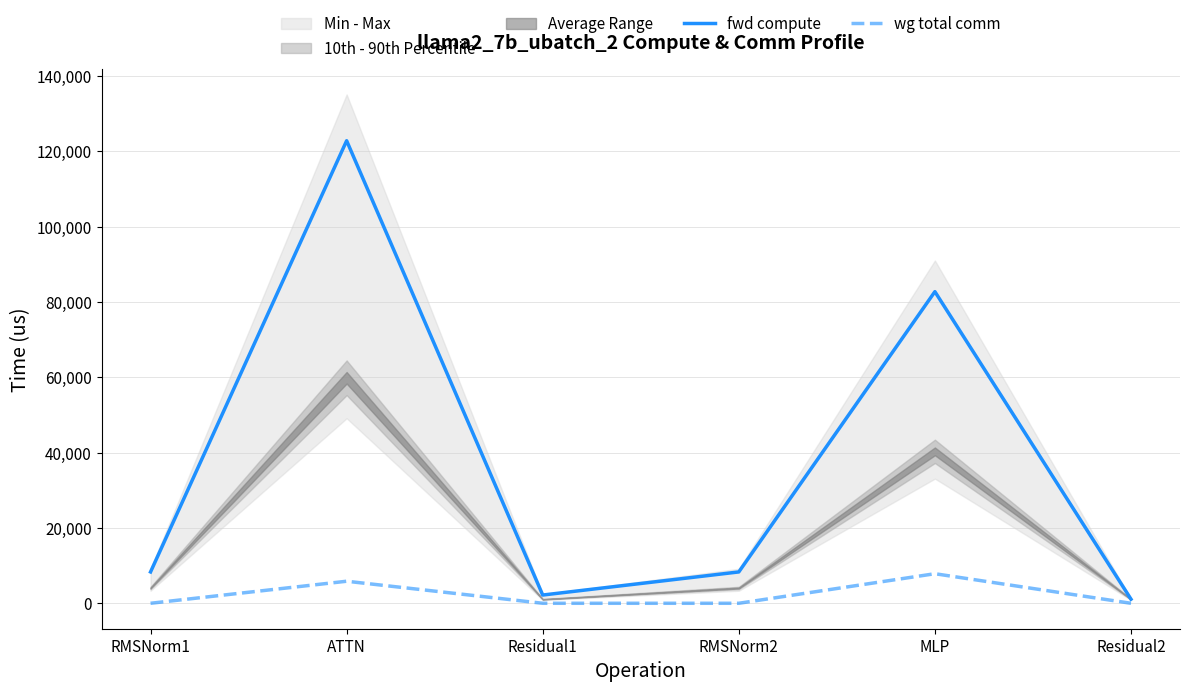

How many data points in wg total comm are above 0?

2